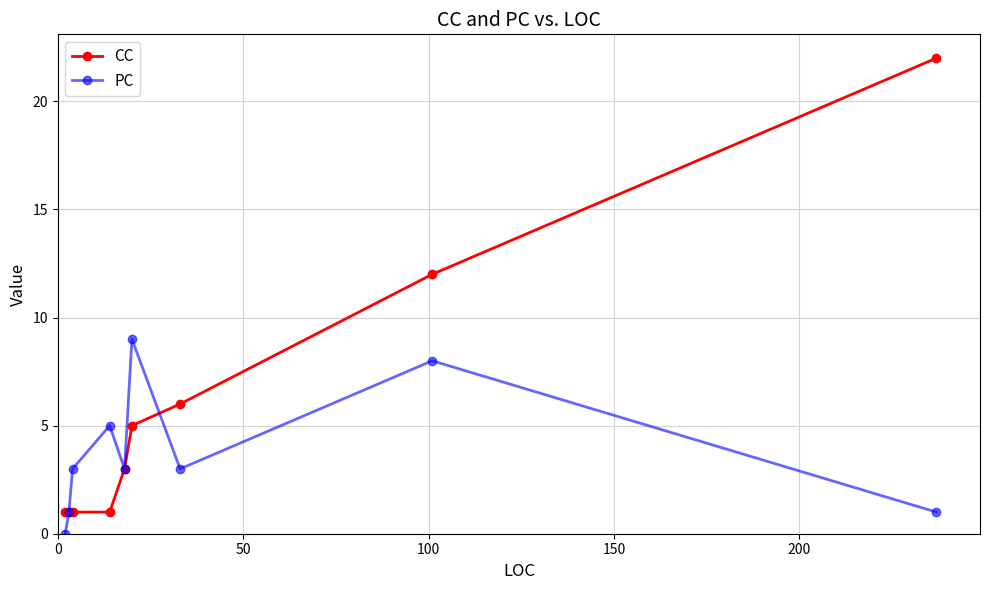

Rank the series by their average value, from highest to lowest.

CC, PC